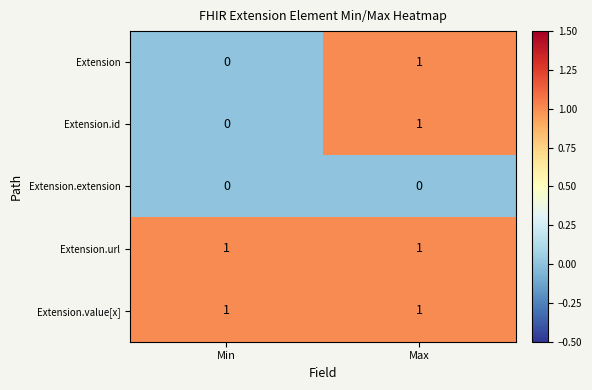

What is the total value across all series at Max?

4